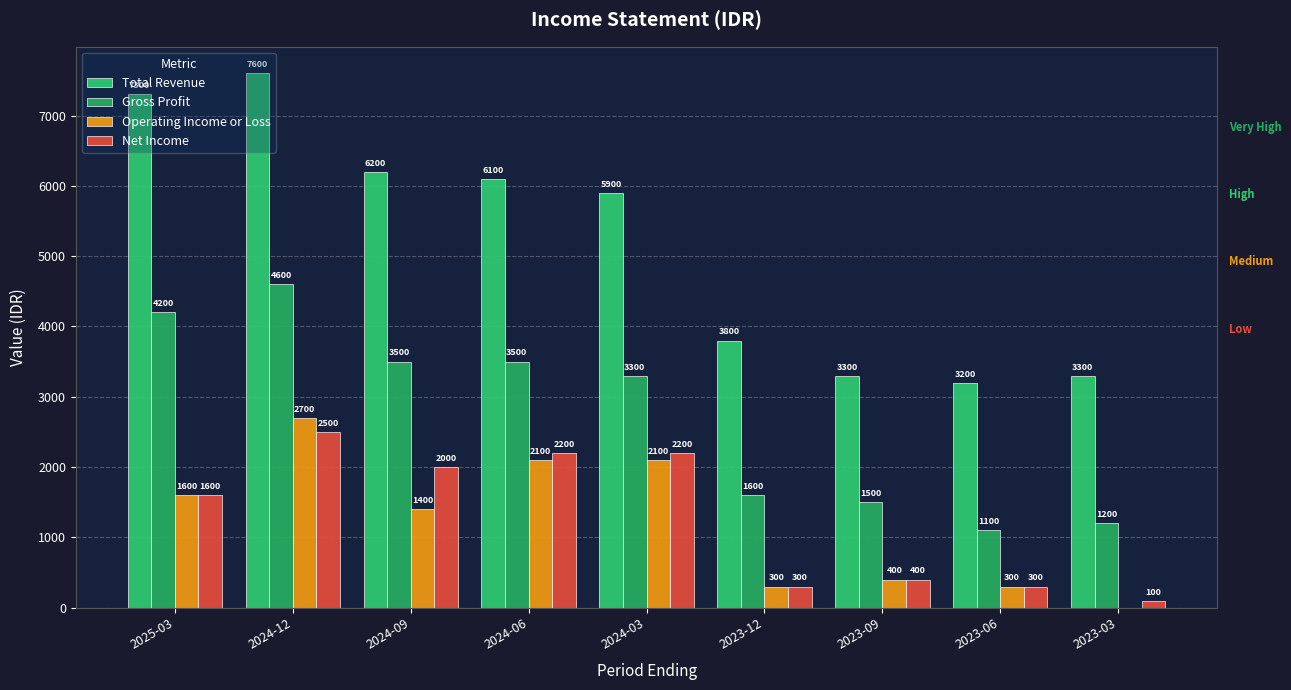

What is the label of the 6th bar from the left?

2023-12